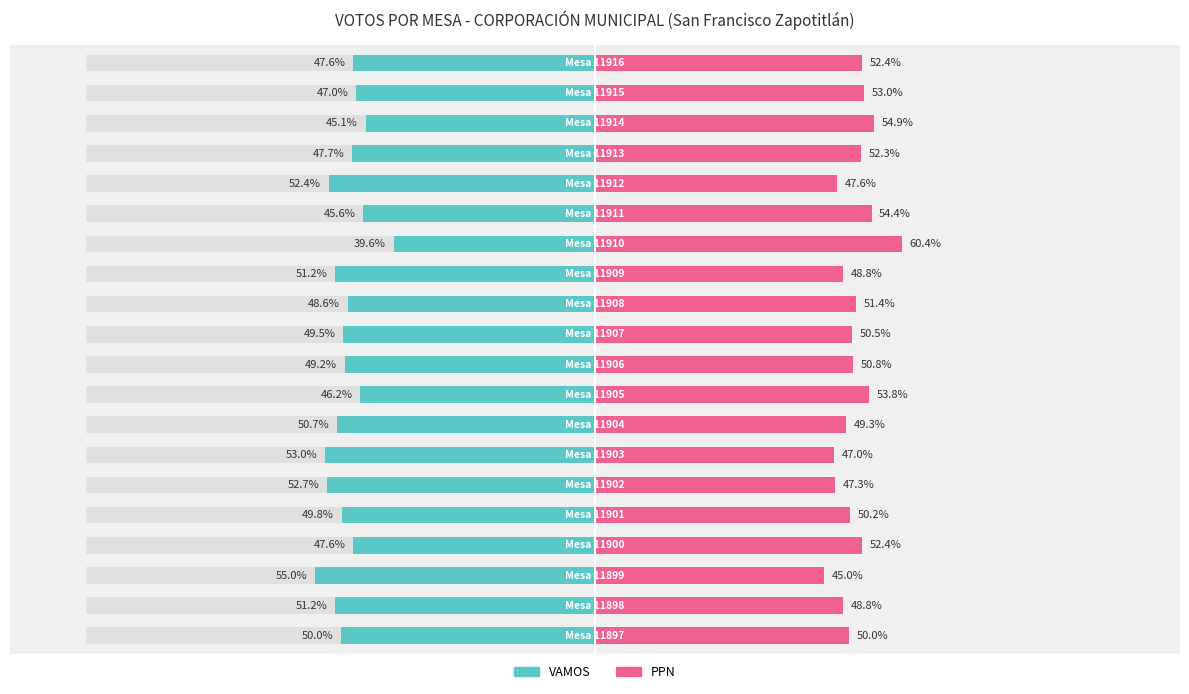

How many bars are there in each group?

2